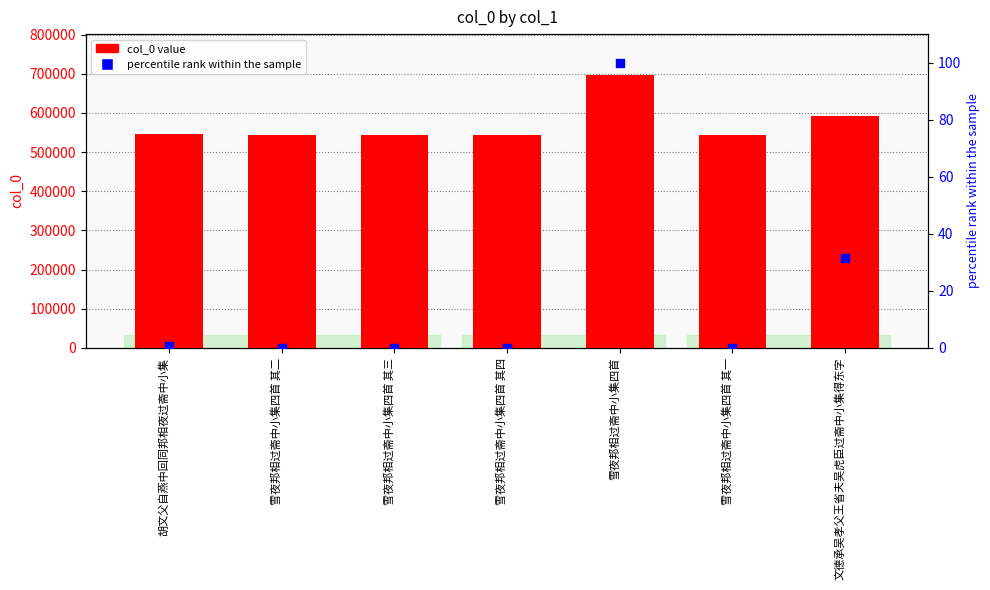

Which series has the largest total across all categories?

col_0 value